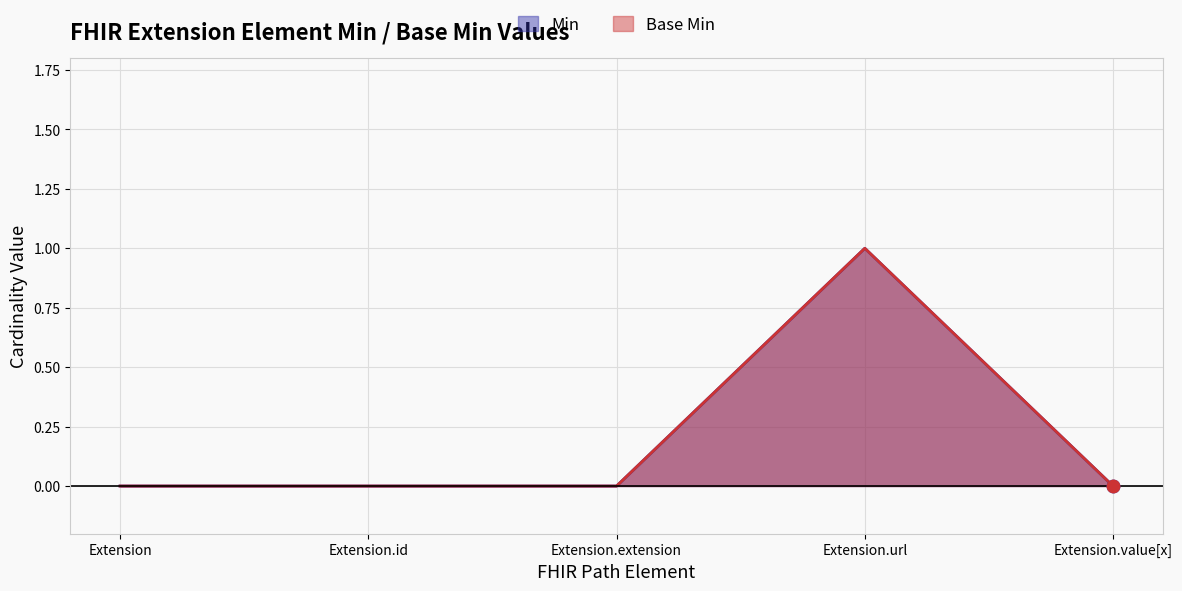

Is the value of Base Min at Extension.url greater than the value of Min at Extension.url?

No